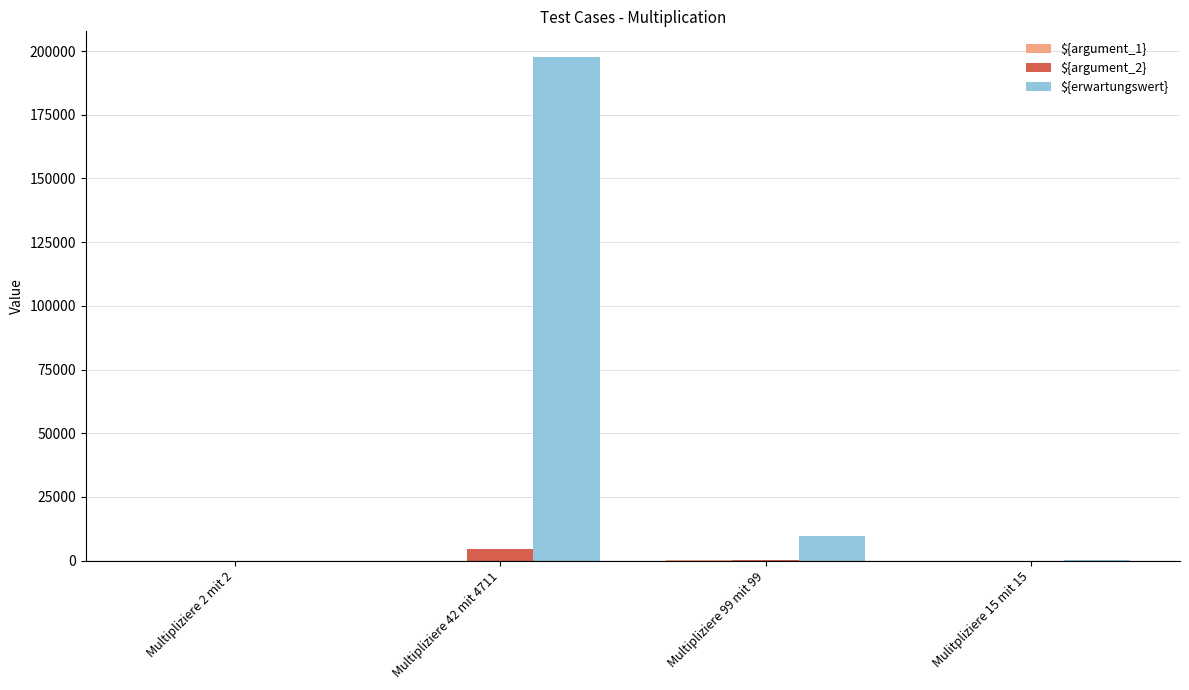

Are the bars grouped side by side (vs. stacked)?

Yes